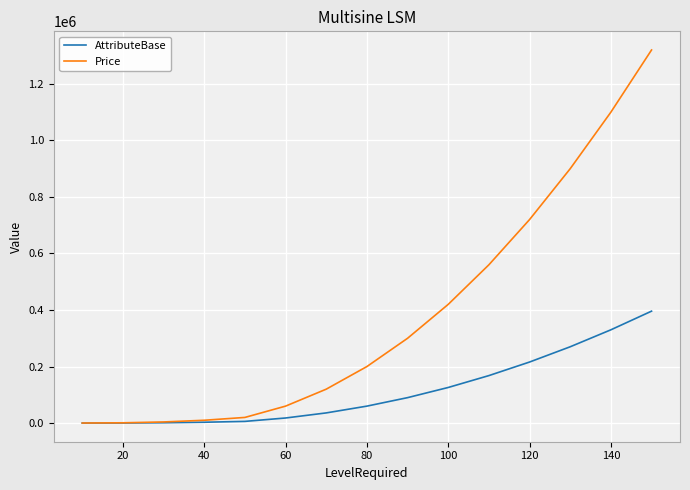

Which series has the largest total across all categories?

Price